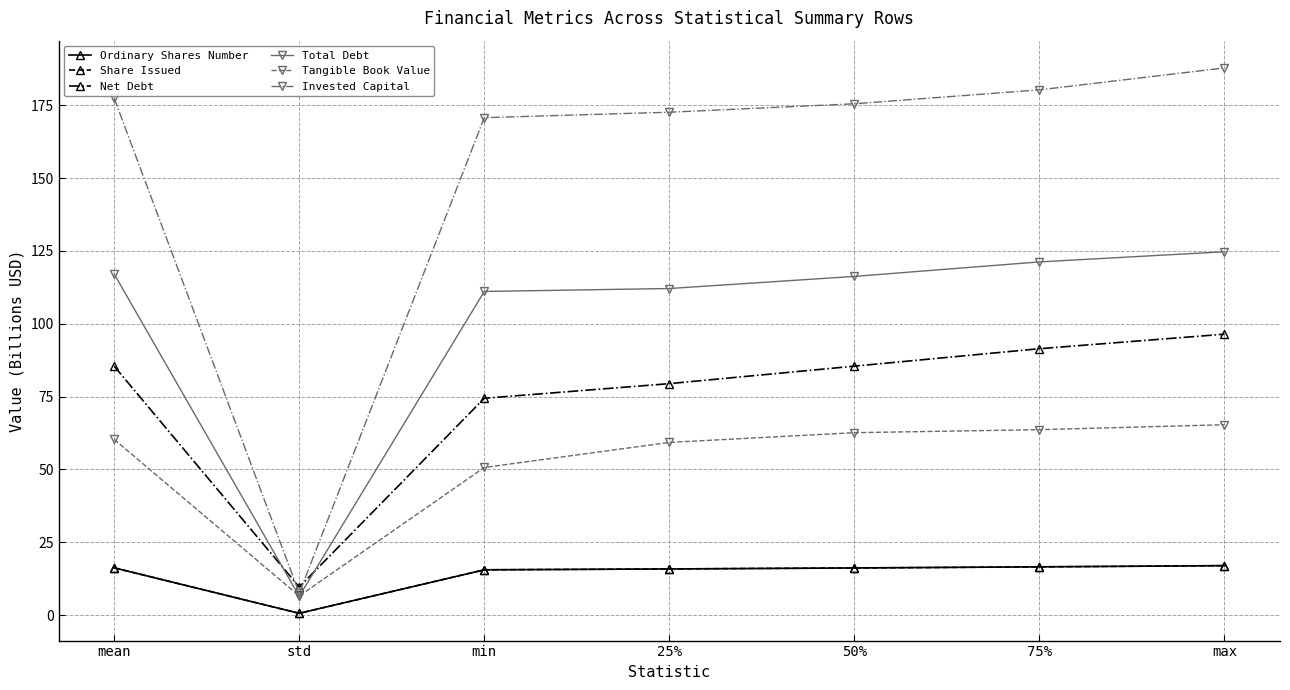

Is this an area chart (filled region under the line)?

No